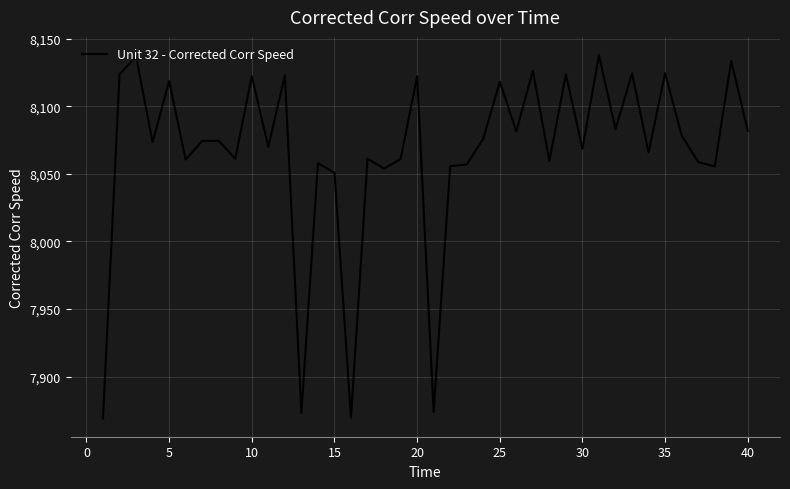

What is the sum of all values?

322644.7